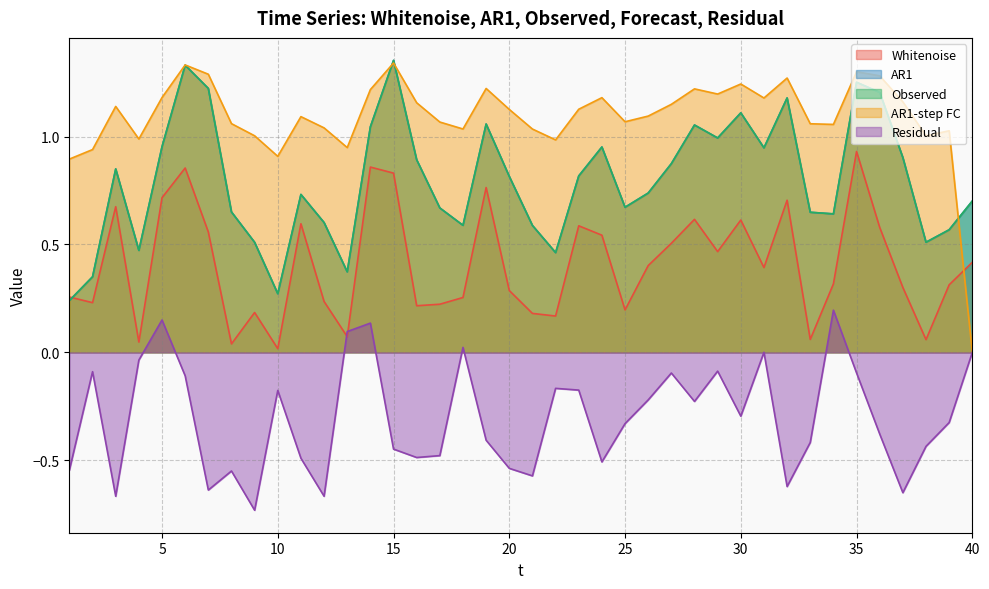

How many lines are shown in the chart?

5